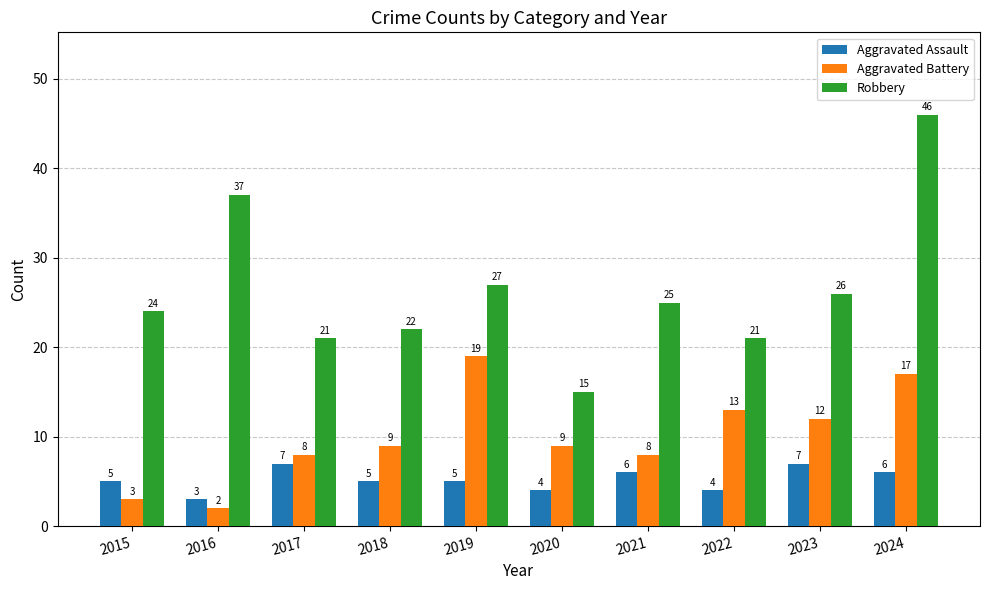

What is the value of the Aggravated Battery bar at the 8th from the left?

13